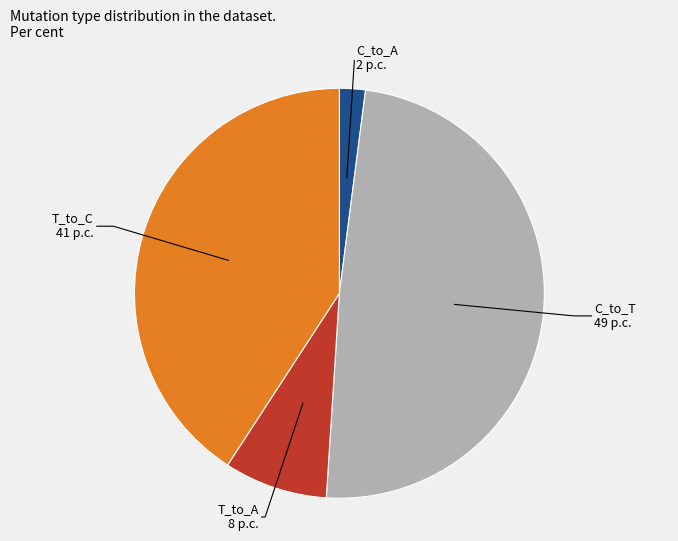

The T_to_C slice represents 54% of the pie. True or false?

False